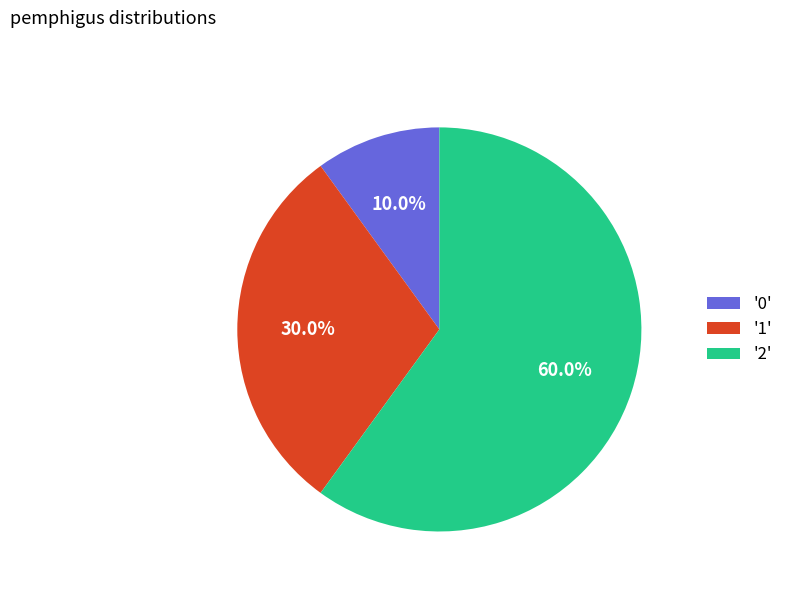

To the nearest percent, what is the difference between the largest and smallest slice percentages?

50%